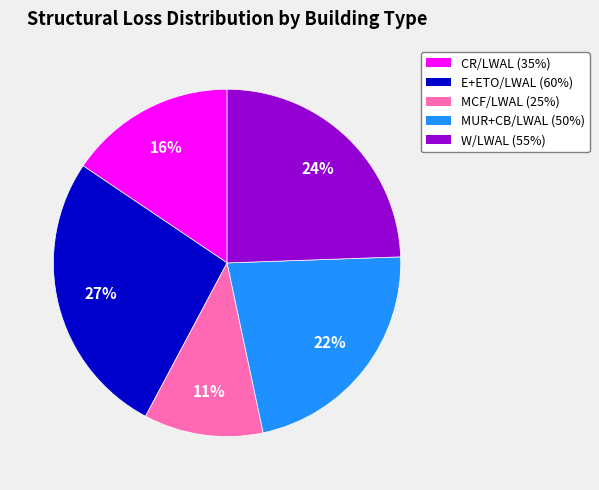

To the nearest percent, what percentage of the pie is CR/LWAL (35%)?

16%